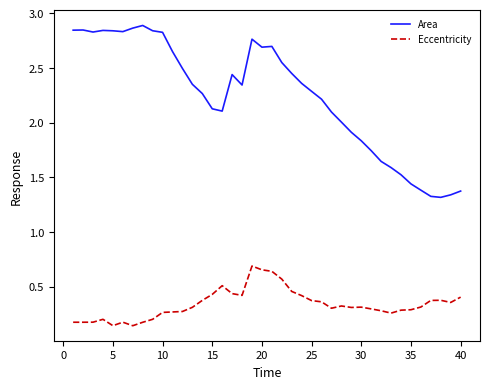

True or false: Area and Eccentricity cross at least once.

False